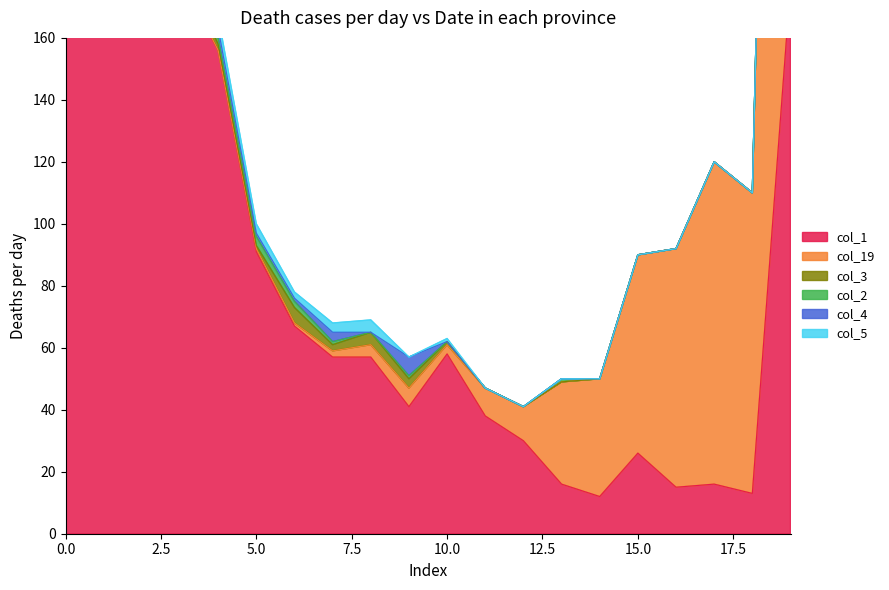

Which series changed the most between 18 and 19?

col_3